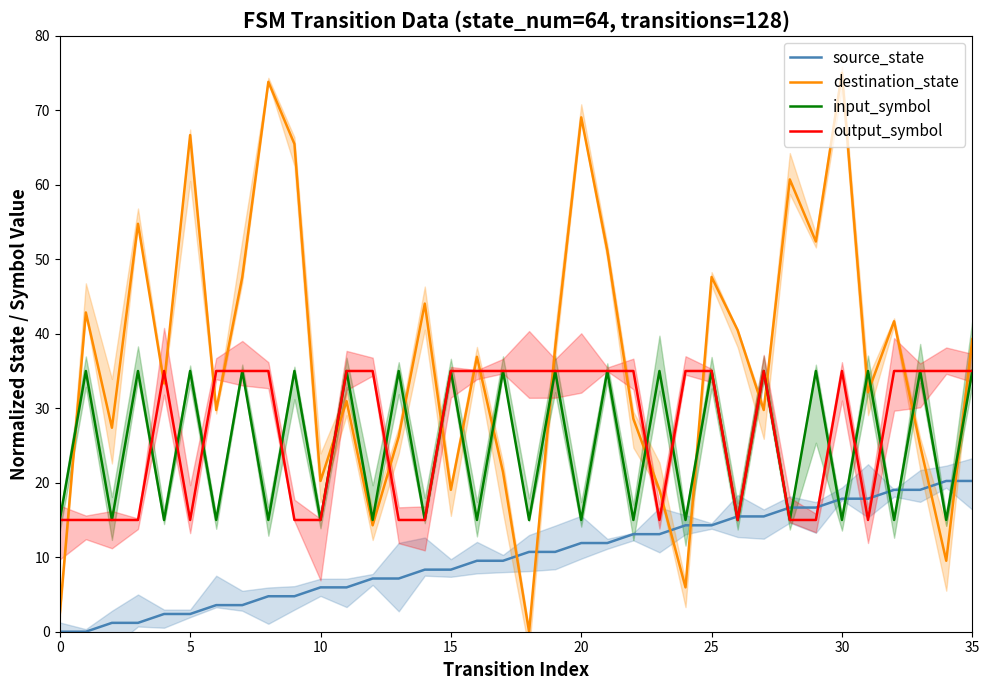

Read the destination_state value at 10.

20.2